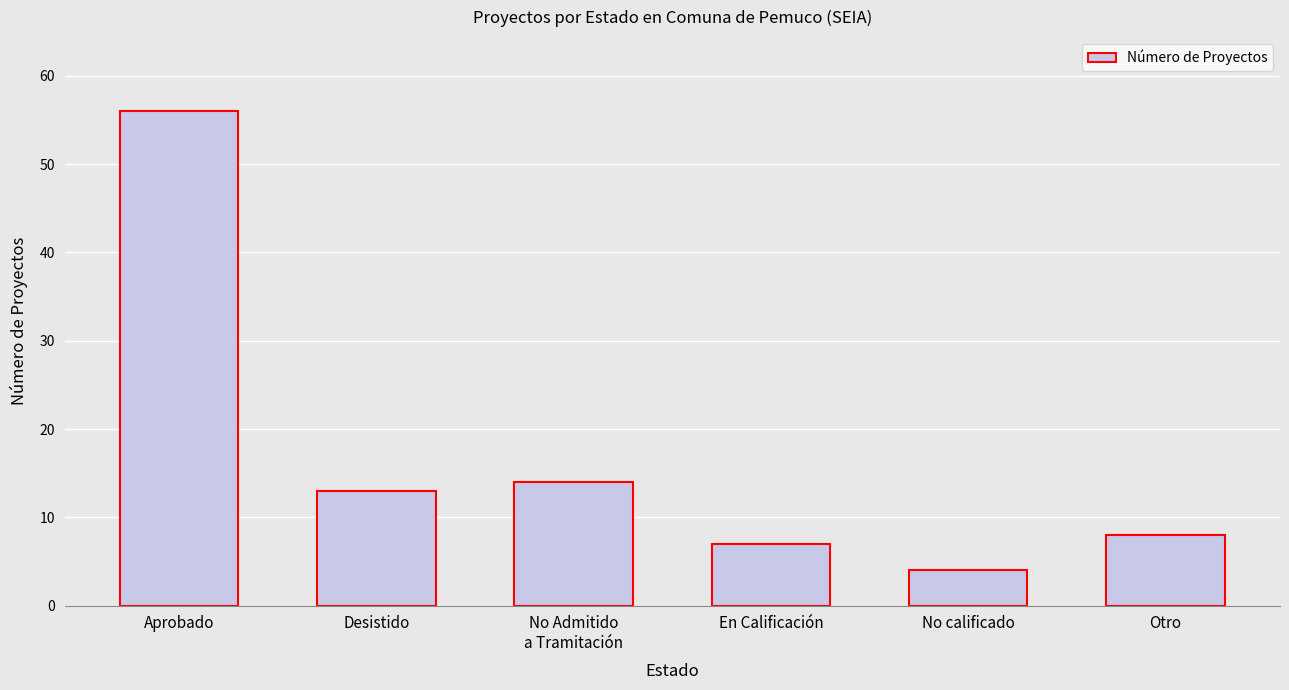

What is the difference between the values at Otro and En Calificación?

1